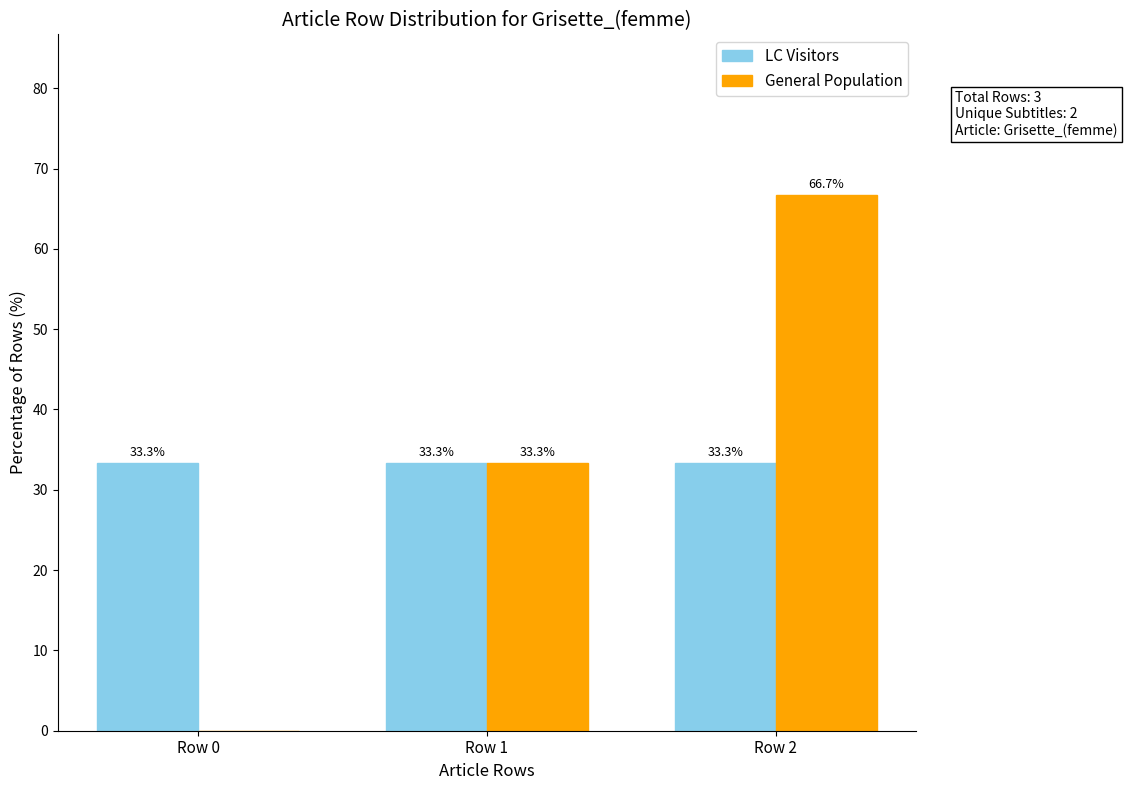

What is the sum of all LC Visitors values?

99.9